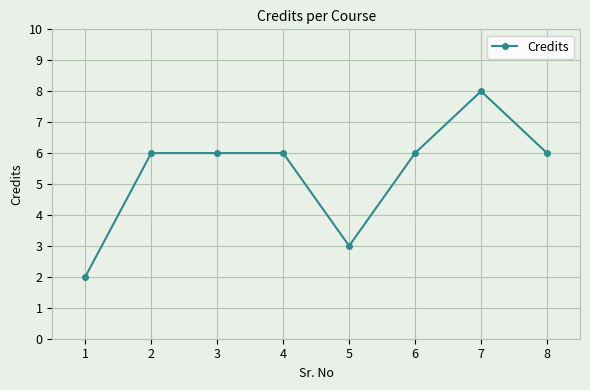

What is the difference between the maximum and minimum values?

6